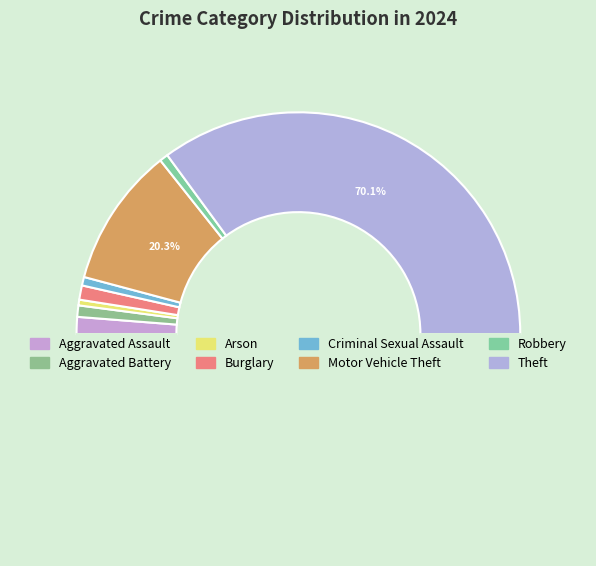

Between Burglary and Motor Vehicle Theft, which is larger?

Motor Vehicle Theft